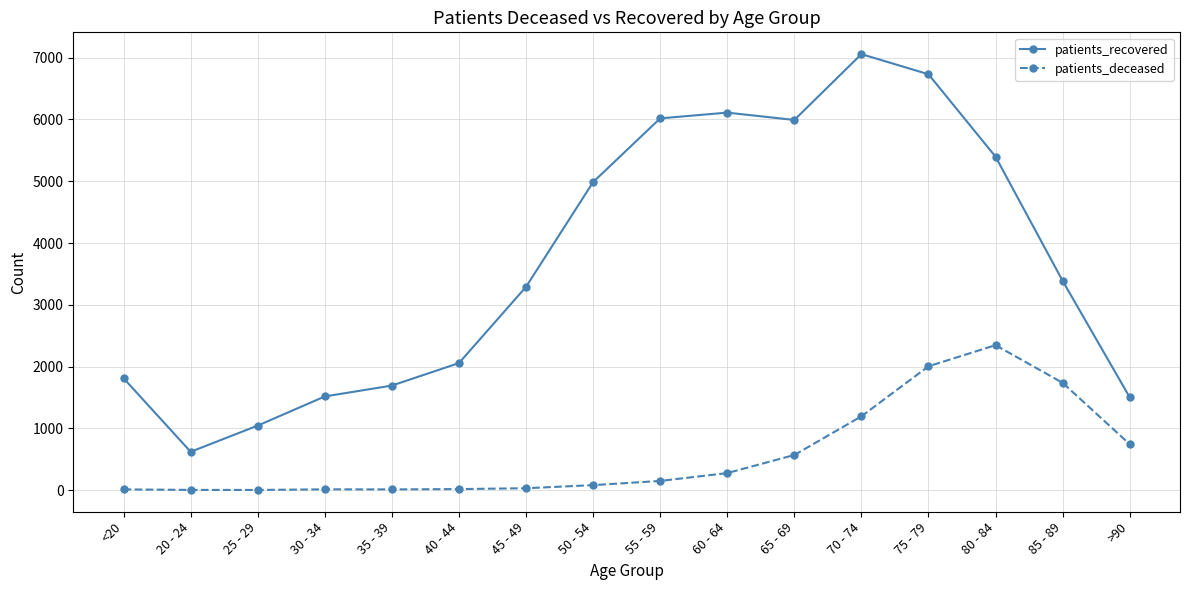

Does the chart have visible grid lines?

Yes